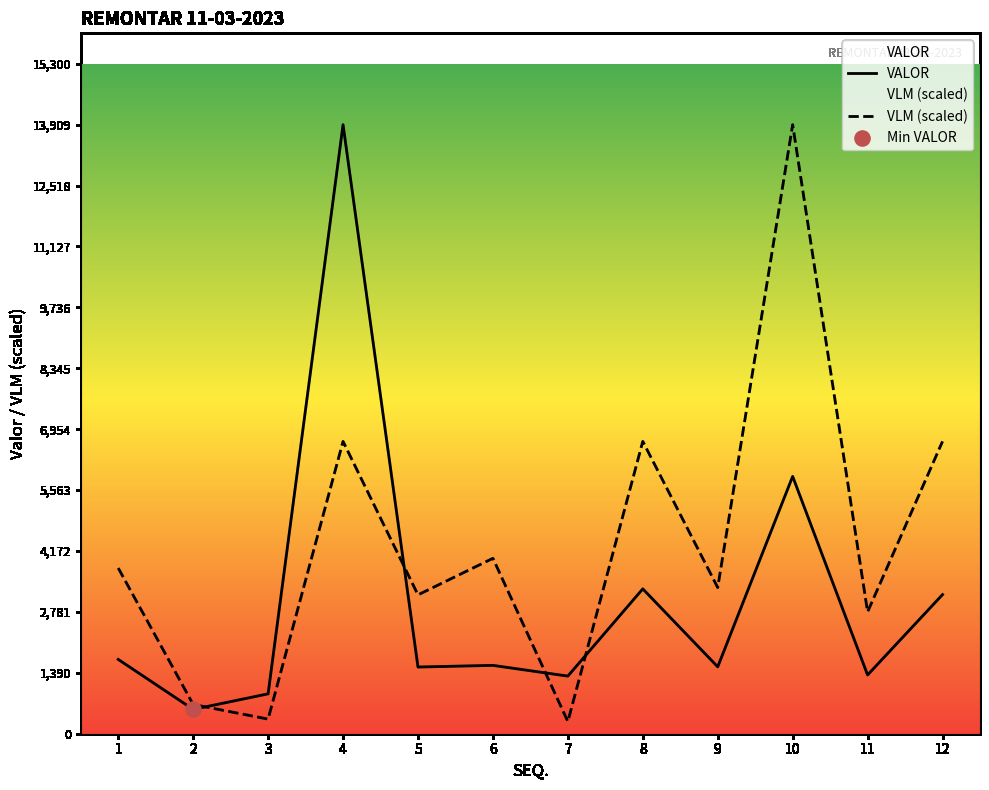

What are all the series names shown in the legend?

VALOR, VLM (scaled)